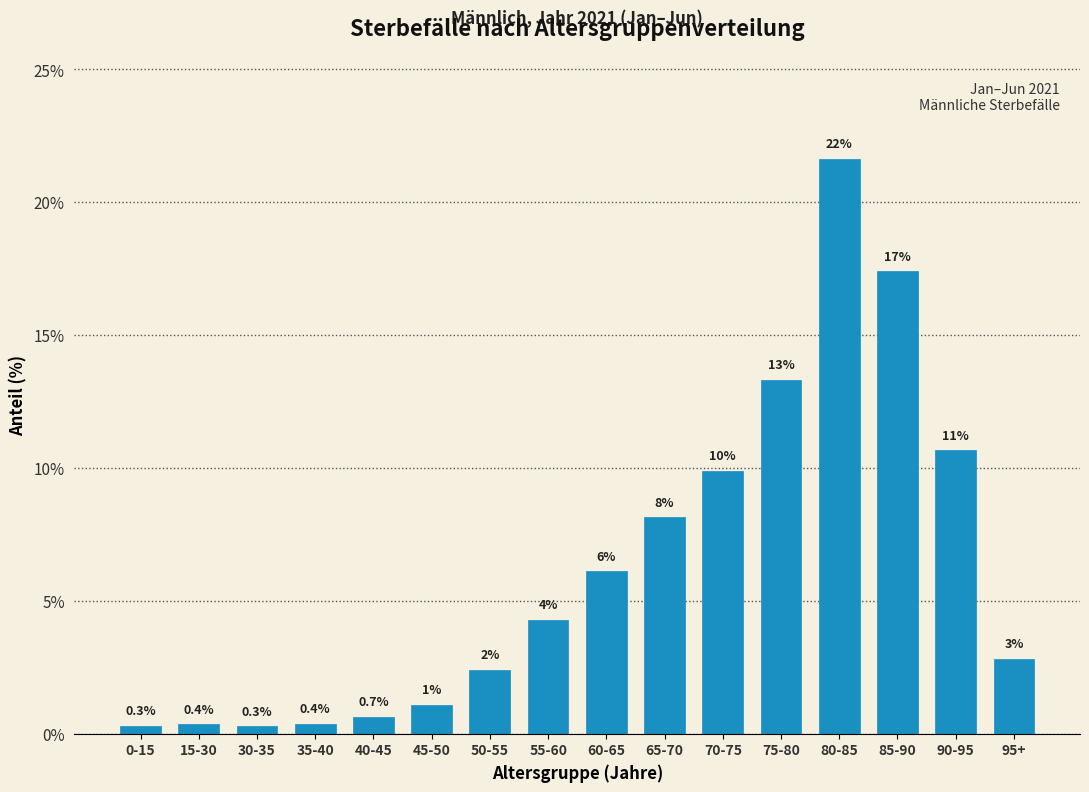

Are the bars horizontal?

No